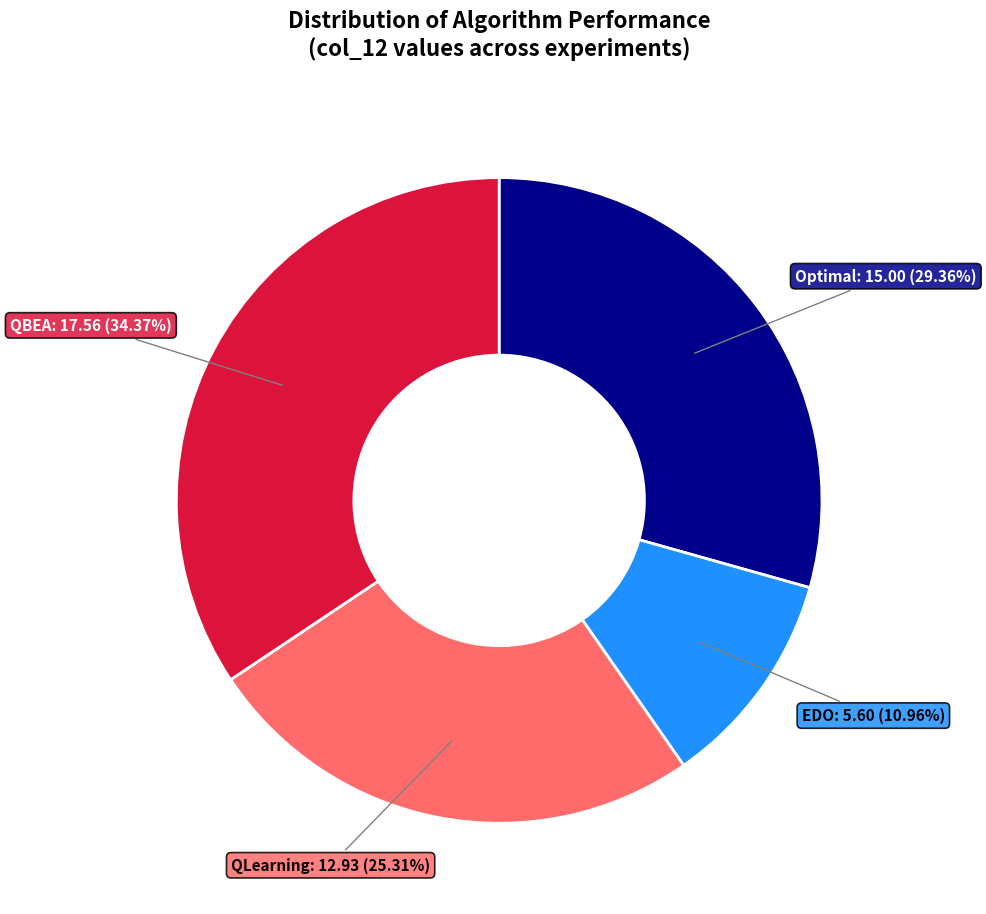

Is there any slice that represents more than half of the pie?

No